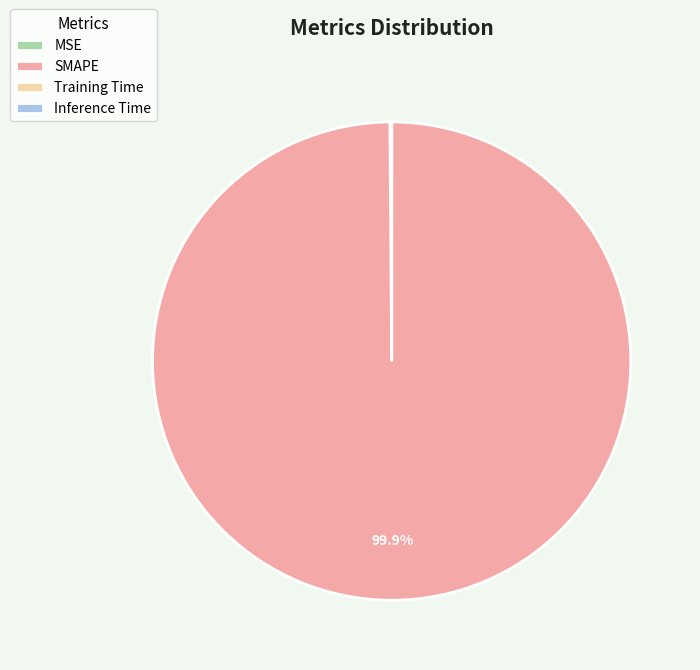

Which slice is the largest?

SMAPE